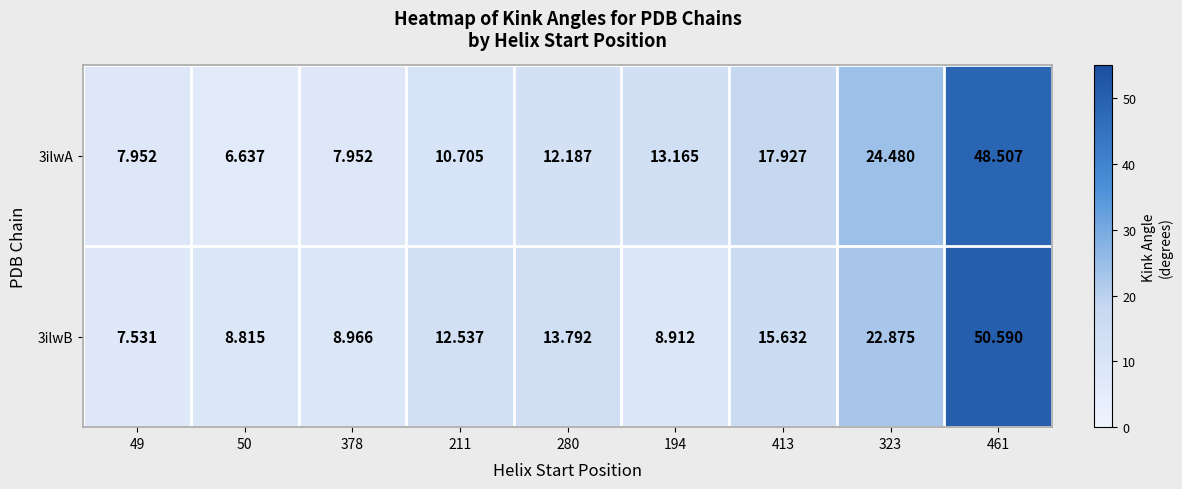

Is the value of 3ilwB at 50 greater than the value of 3ilwA at 211?

No